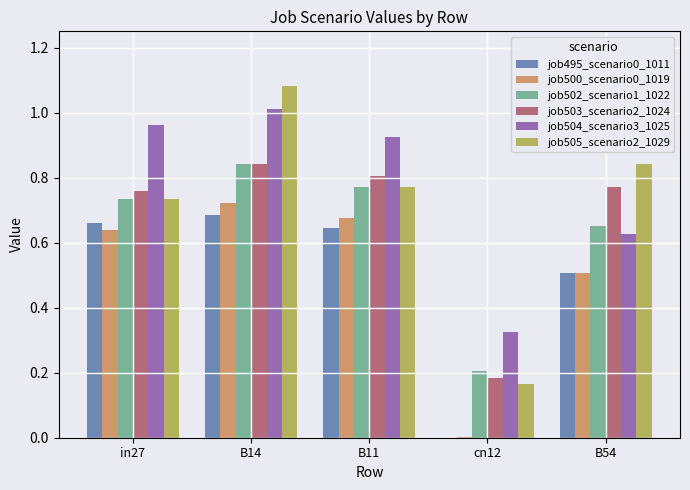

How many groups of bars are there?

5